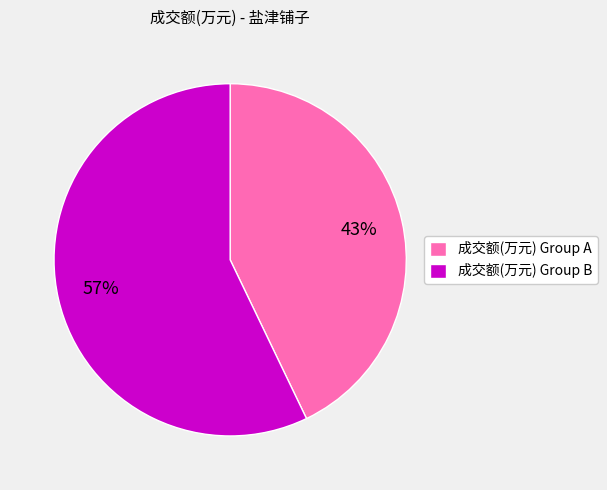

What is the ratio of the value at 成交额(万元) Group A to the value at 成交额(万元) Group B?

0.8